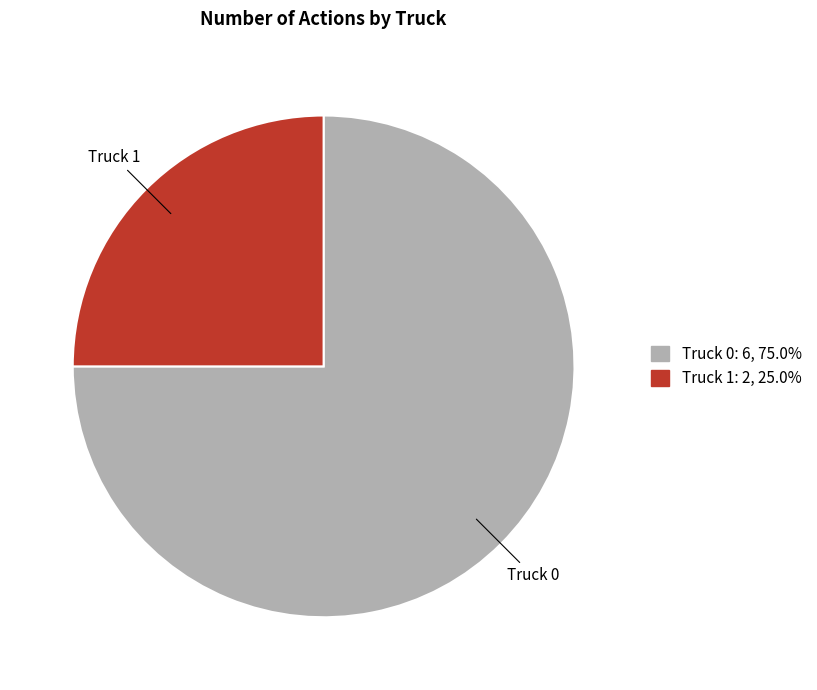

What is the smallest slice in the pie chart?

Truck 1